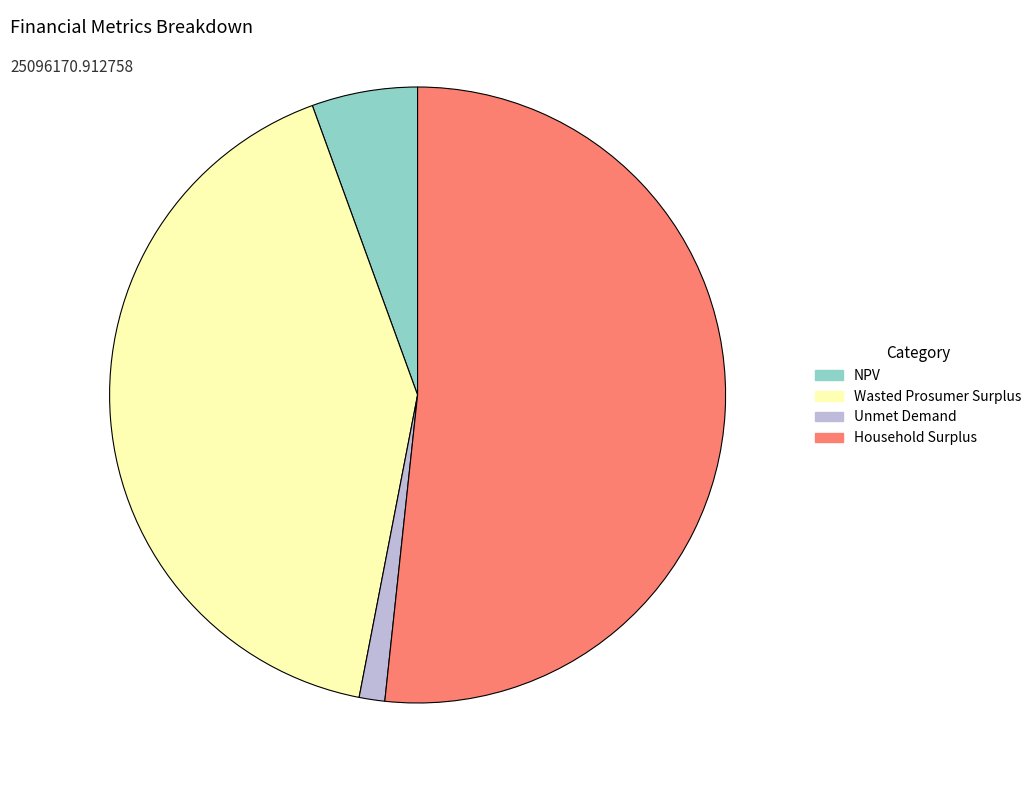

Which has a higher value, Wasted Prosumer Surplus or Household Surplus?

Household Surplus